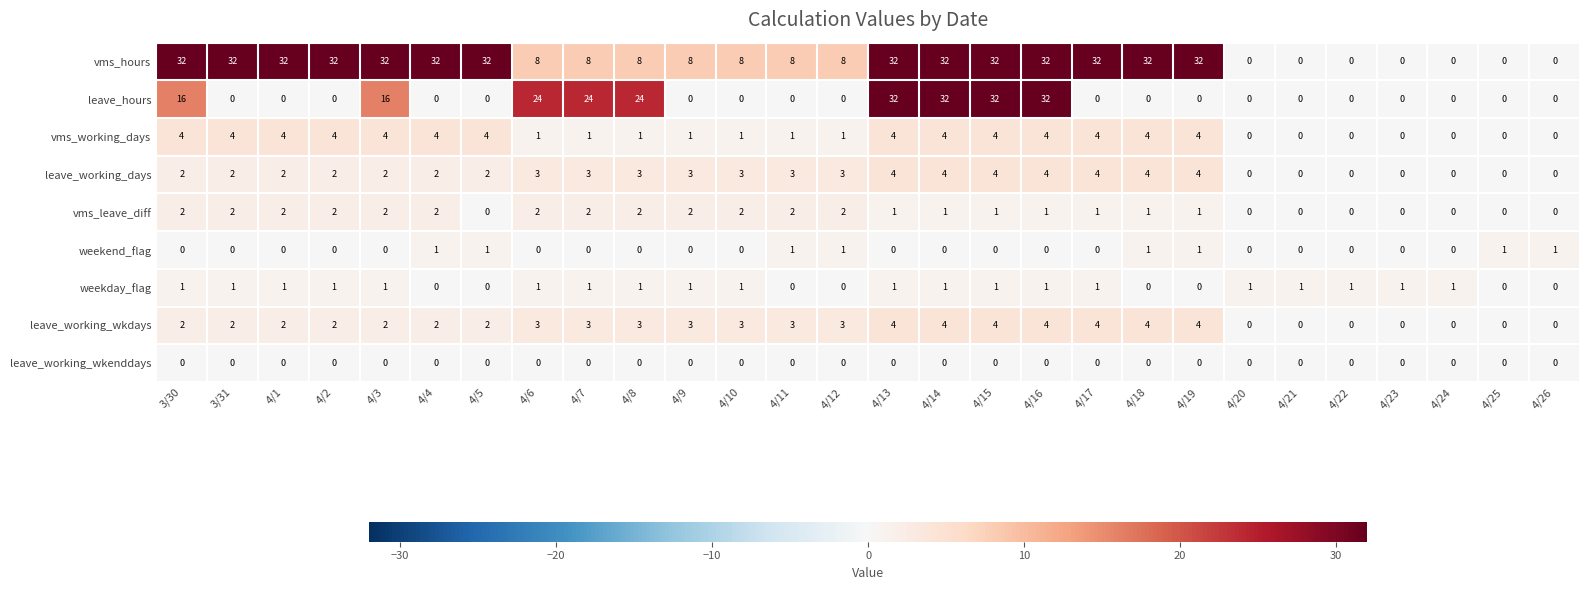

What is the maximum value shown in the chart?

32